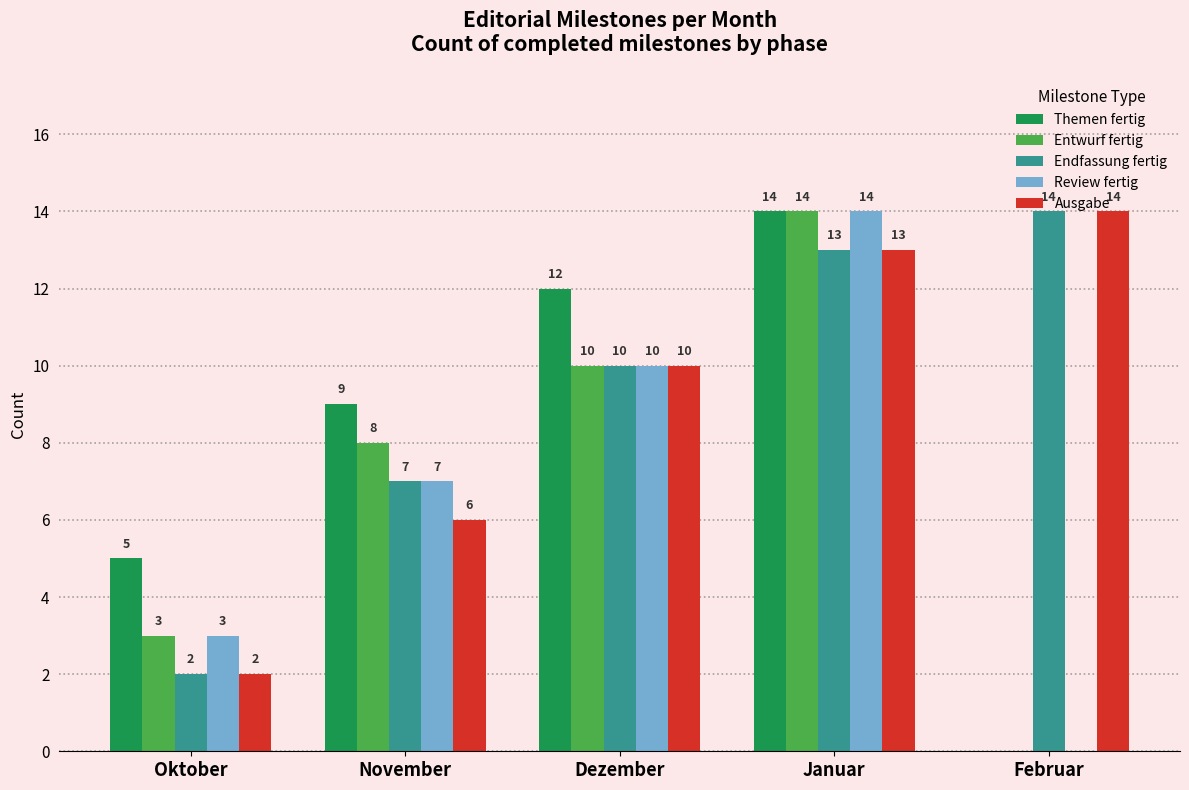

What is the spread (max minus min) of values at Januar?

1